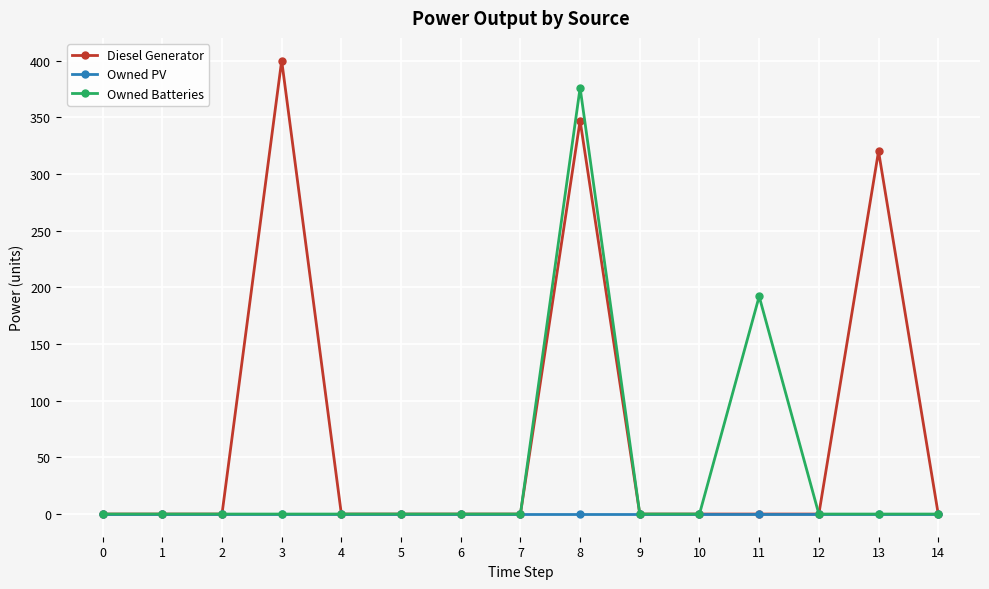

What are all the series names shown in the legend?

Diesel Generator, Owned PV, Owned Batteries